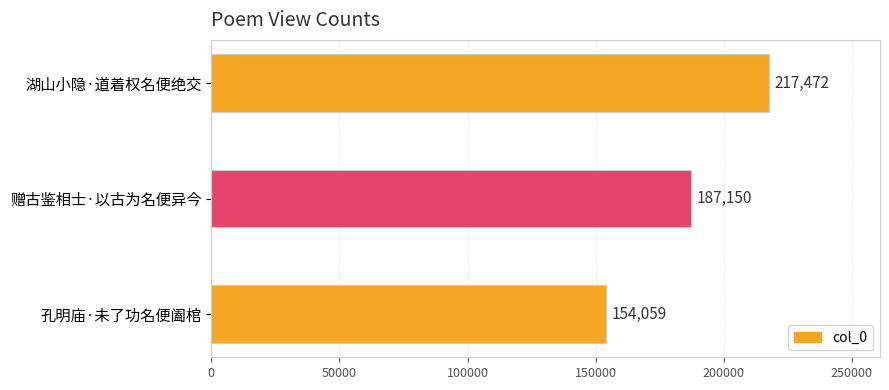

Does the chart contain stacked bars?

No